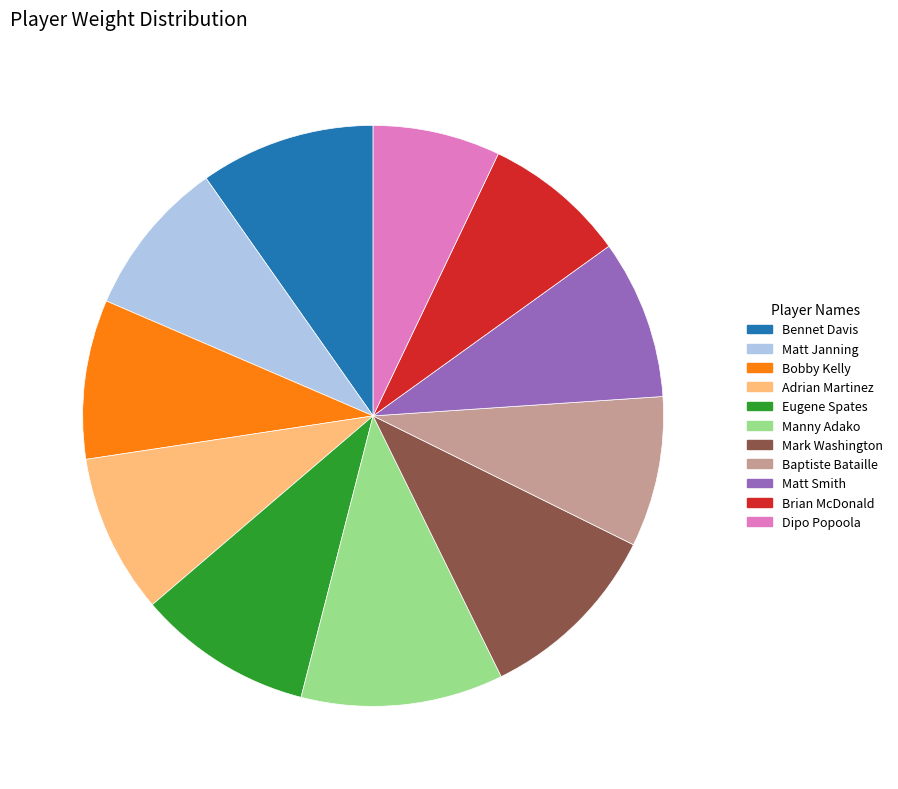

The Eugene Spates slice represents 21% of the pie. True or false?

False